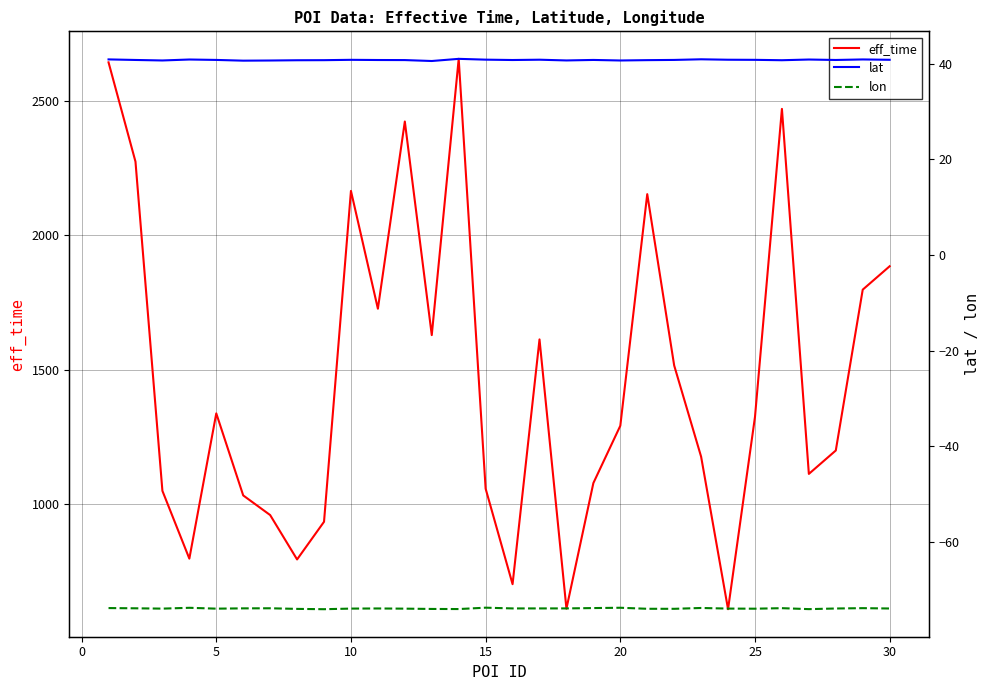

Reading left to right, extract all data points from this chart.

eff_time: 2642.0	2273.0	1049.0	797.0	1337.0	1032.0	959.0	794.0	934.0	2164.0	1726.0	2422.0	1628.0	2655.0	1057.0	702.0	1612.0	611.0	1078.0	1291.0	2152.0	1515.0	1176.0	609.0	1324.0	2469.0	1112.0	1199.0	1797.0	1884.0
lat: 40.9	40.8	40.7	40.9	40.8	40.6	40.6	40.7	40.7	40.8	40.8	40.7	40.5	41.0	40.8	40.7	40.8	40.7	40.8	40.7	40.7	40.8	40.9	40.8	40.8	40.7	40.9	40.8	40.9	40.8
lon: -73.9	-73.9	-74.0	-73.8	-74.0	-73.9	-73.9	-74.0	-74.1	-74.0	-73.9	-74.0	-74.0	-74.1	-73.8	-73.9	-73.9	-73.9	-73.9	-73.8	-74.0	-74.0	-73.8	-74.0	-74.0	-73.9	-74.1	-73.9	-73.9	-73.9